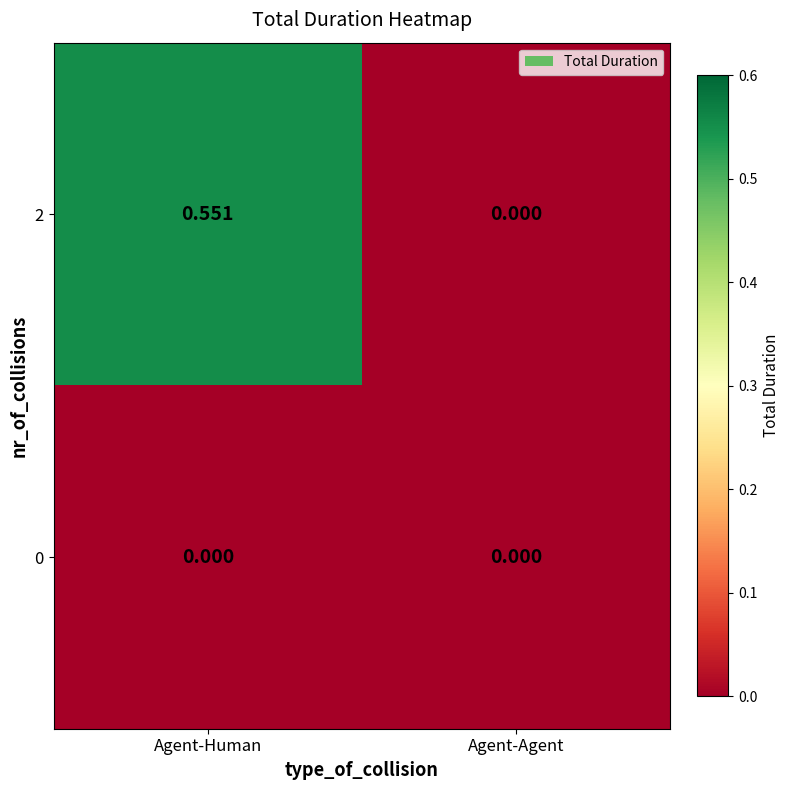

List the labels in order of 2 value, smallest first.

Agent-Agent, Agent-Human